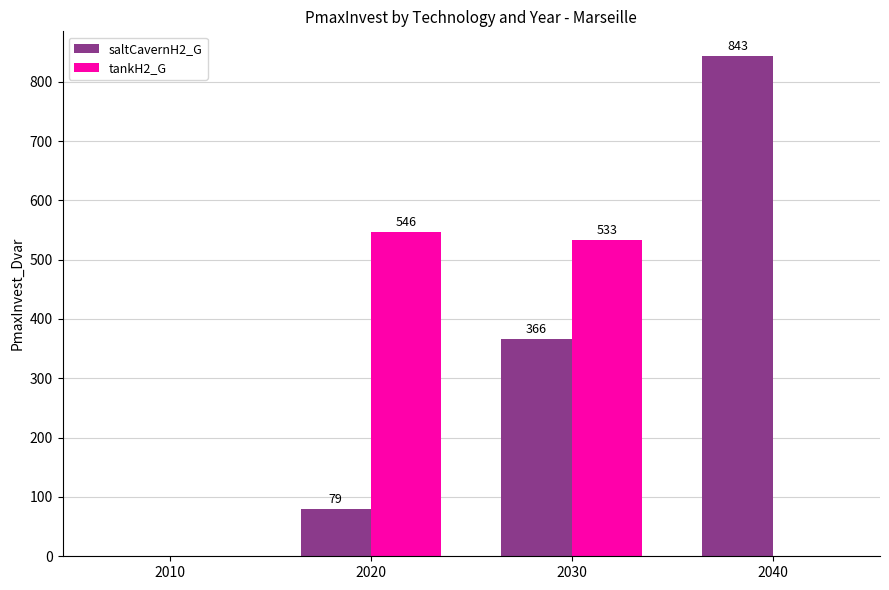

Are the bars grouped side by side (vs. stacked)?

Yes